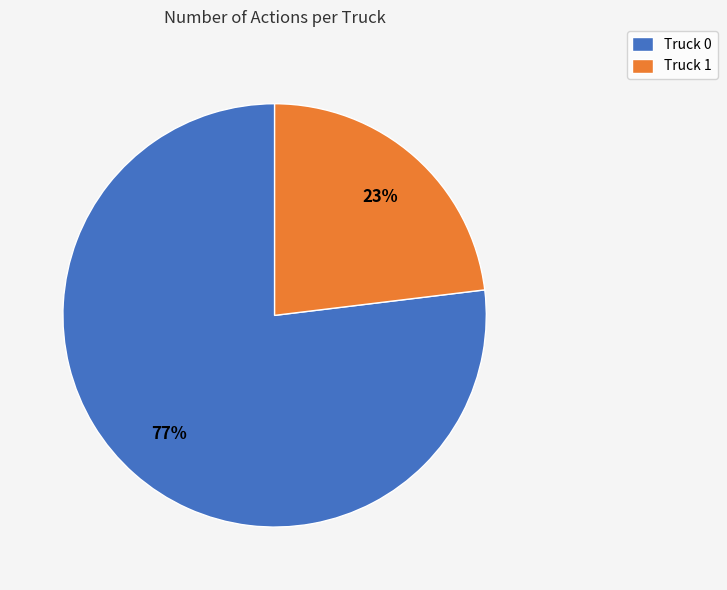

To the nearest percent, what is the average slice percentage?

50%